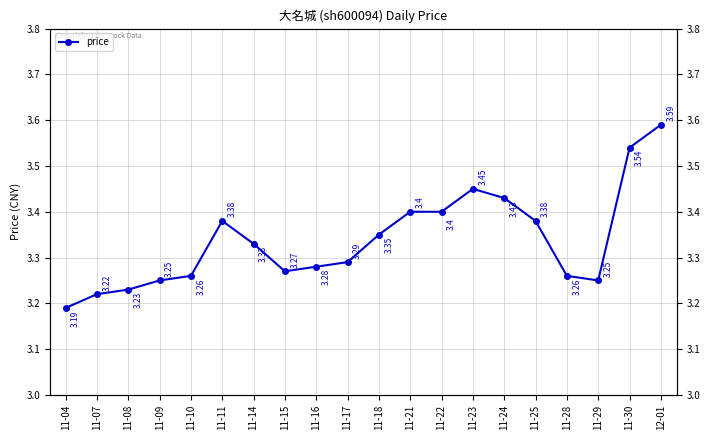

How many lines are shown in the chart?

1